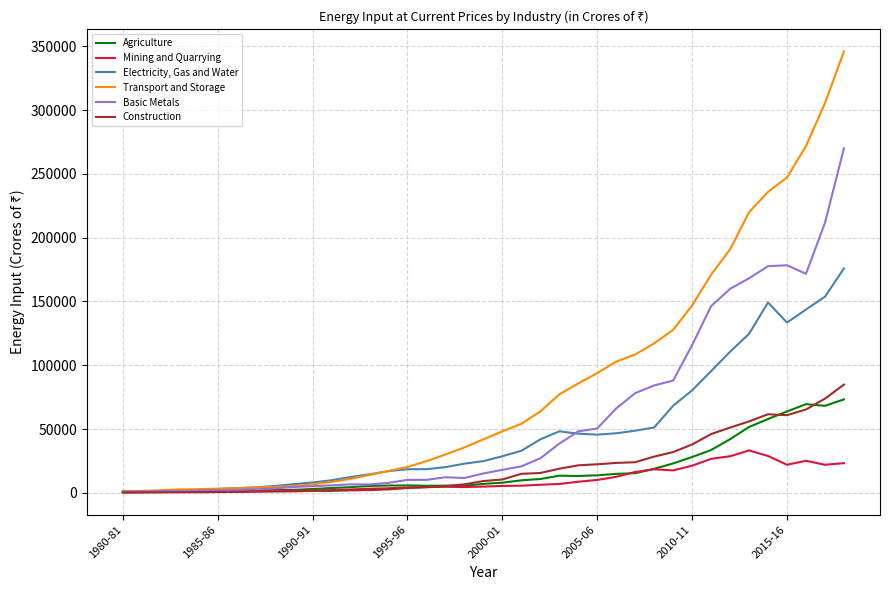

Which series has the largest total across all categories?

Transport and Storage